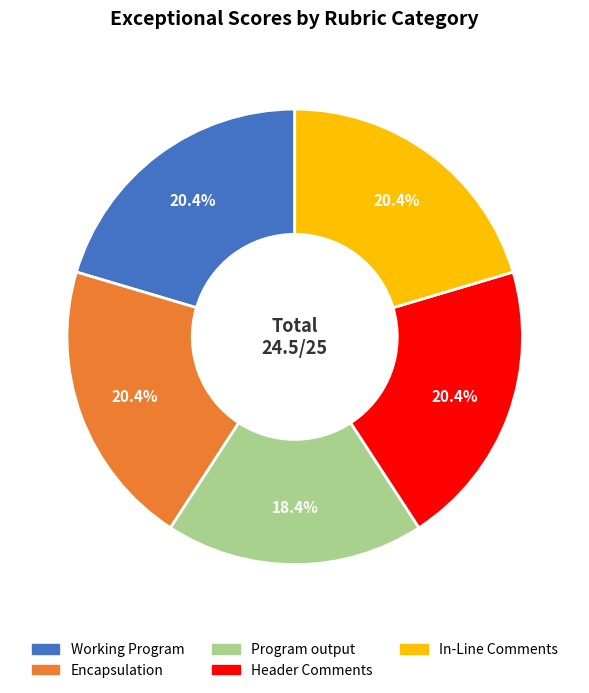

What is the smallest slice in the pie chart?

Program output